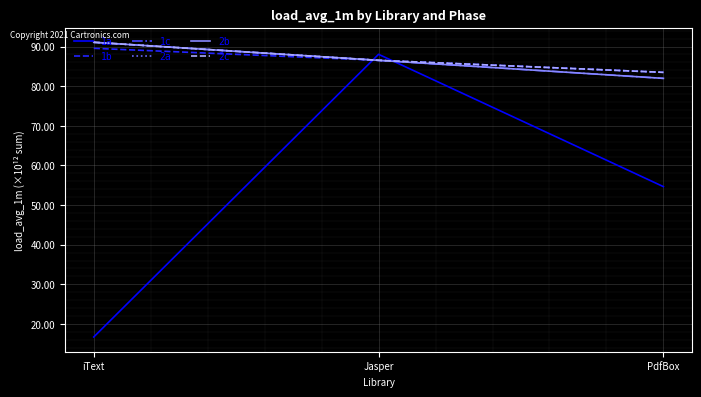

What is the approximate value of 1b at PdfBox?

83.5